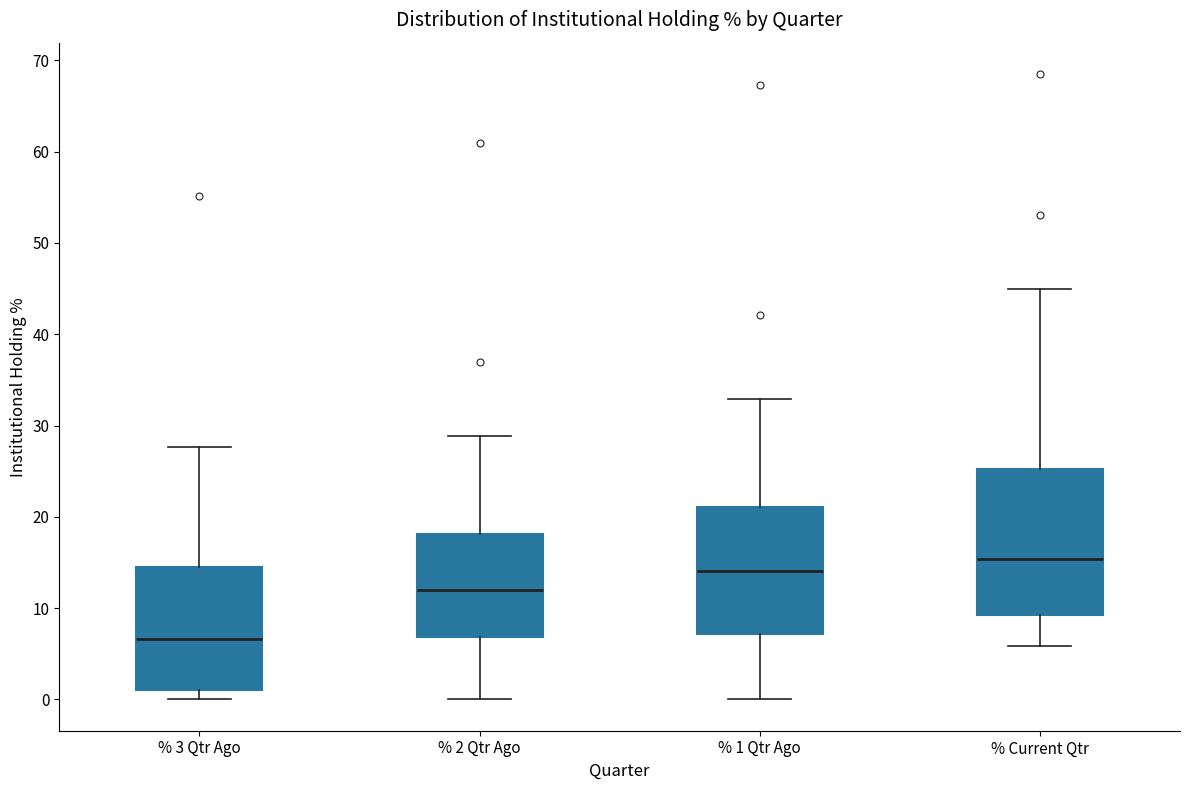

Where is the upper edge of the box for % 1 Qtr Ago on the y-axis? The values are not printed on the chart, so give them approximately, as read against the axis.

21